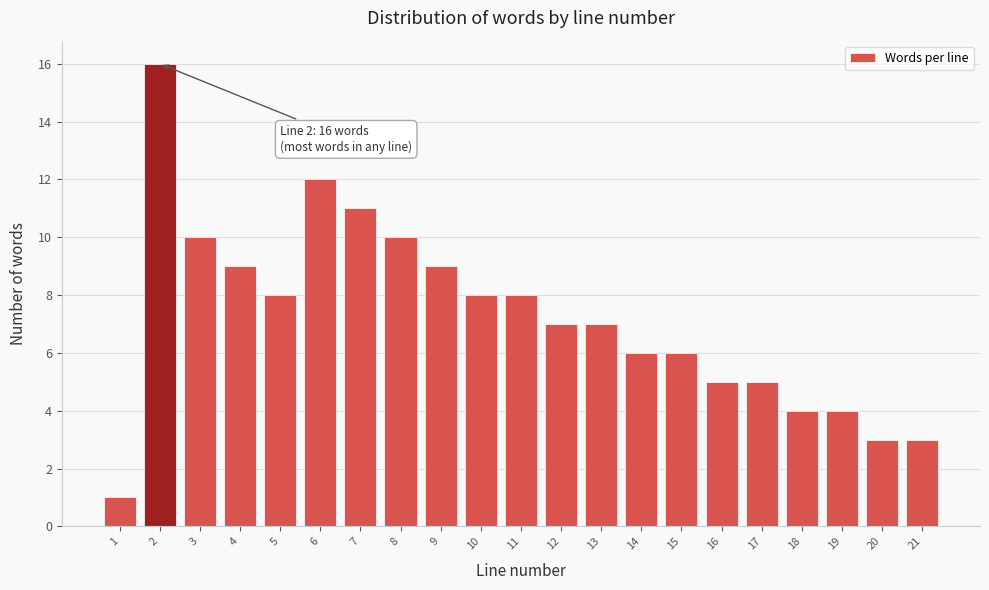

Reading right to left, what are all the values shown in this chart?

21=3	20=3	19=4	18=4	17=5	16=5	15=6	14=6	13=7	12=7	11=8	10=8	9=9	8=10	7=11	6=12	5=8	4=9	3=10	2=16	1=1